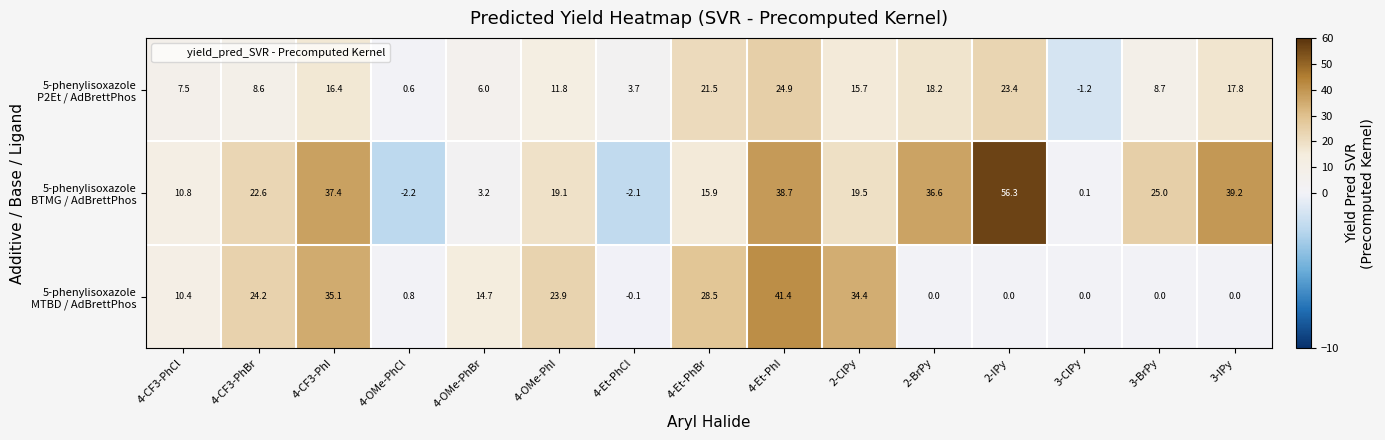

At how many categories does at least one series exceed 9?

12